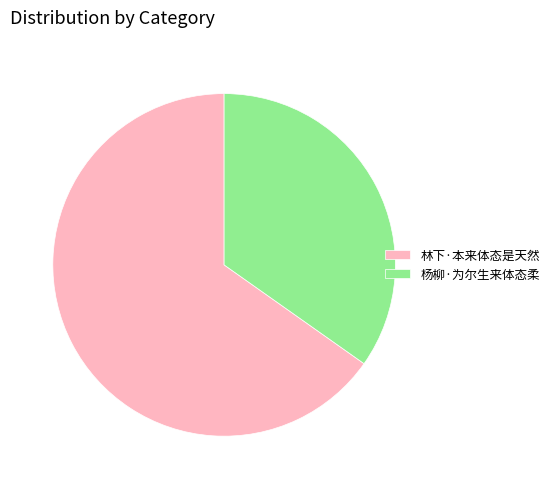

Is there any slice that represents more than half of the pie?

Yes